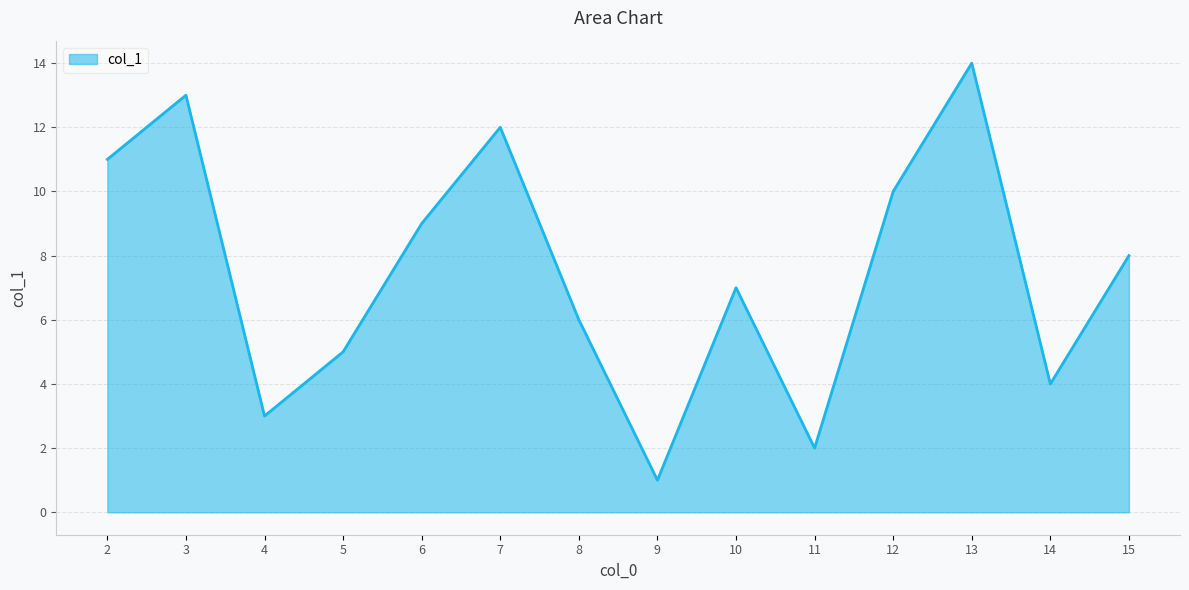

What is the difference between the values at 2 and 4?

8